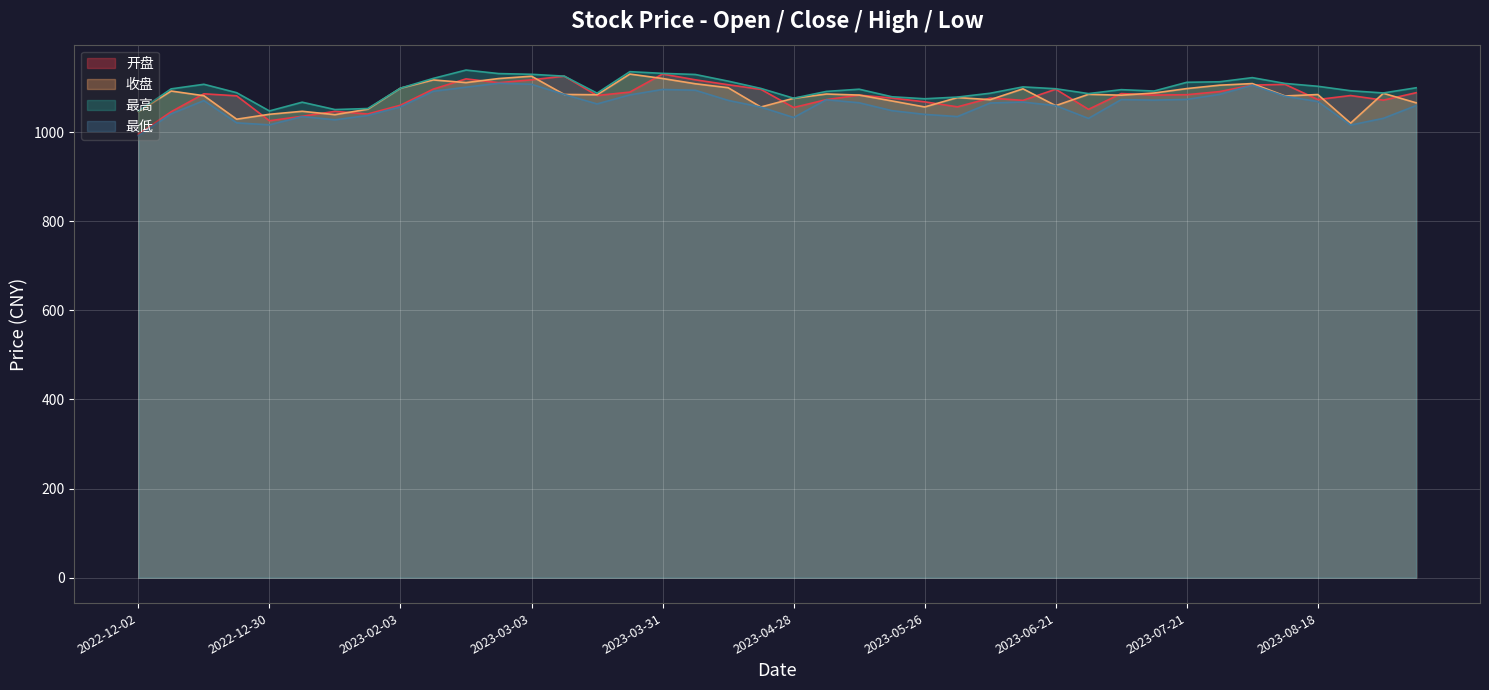

Reading left to right, list all the values displayed in this chart.

开盘: 995.5	1045.7	1086.0	1081.4	1025.5	1035.5	1046.5	1040.6	1060.4	1096.4	1119.4	1110.9	1117.3	1125.6	1082.1	1089.8	1130.3	1117.4	1106.3	1096.0	1055.2	1072.9	1083.0	1076.6	1067.9	1056.7	1076.4	1071.2	1096.3	1051.1	1086.5	1083.1	1083.9	1090.9	1105.5	1107.1	1073.1	1082.1	1071.7	1088.4
收盘: 1046.1	1092.2	1081.7	1029.0	1040.0	1046.7	1039.1	1051.4	1098.7	1117.1	1111.1	1120.2	1125.4	1084.5	1083.8	1130.2	1120.3	1108.5	1099.6	1056.3	1075.9	1085.5	1083.1	1069.9	1056.4	1077.5	1072.8	1097.1	1059.4	1084.8	1082.8	1087.7	1097.7	1105.3	1108.9	1081.1	1084.3	1020.1	1087.1	1065.8
最高: 1047.0	1097.0	1107.3	1088.4	1047.5	1067.1	1050.6	1052.9	1098.7	1120.5	1139.3	1131.3	1129.7	1125.6	1087.5	1135.6	1131.8	1129.3	1114.4	1098.0	1076.1	1091.3	1096.3	1079.3	1074.8	1078.6	1087.2	1101.5	1097.3	1086.4	1095.3	1092.2	1111.8	1113.0	1122.2	1109.2	1102.8	1092.8	1087.8	1099.5
最低: 991.8	1040.9	1070.7	1020.8	1016.3	1034.9	1027.6	1037.4	1056.8	1091.5	1100.8	1109.7	1107.3	1084.5	1063.2	1083.5	1095.7	1093.9	1071.2	1056.1	1032.8	1072.6	1065.8	1048.2	1039.8	1034.9	1065.3	1067.4	1059.4	1030.8	1073.0	1071.7	1073.4	1084.7	1105.3	1080.3	1068.6	1015.8	1030.9	1059.5